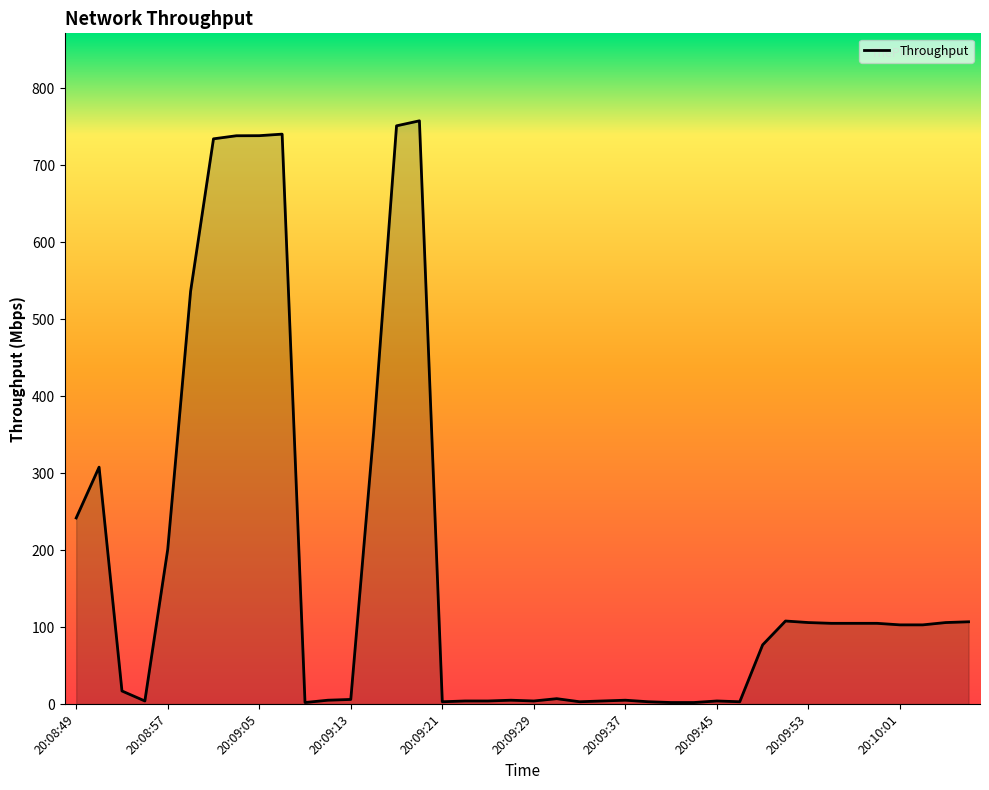

What is the greatest value displayed?

757.8